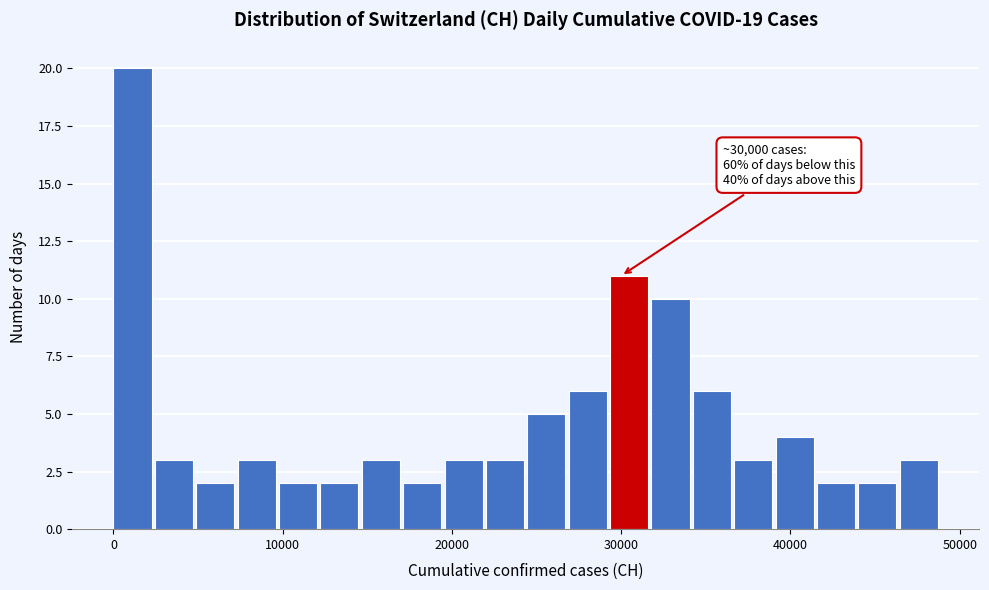

Read against the x-axis, roughly where is the centre of the tallest bar?

1000